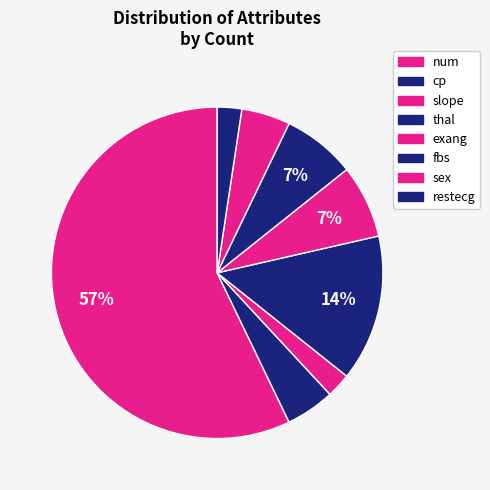

To the nearest percent, what is the difference between the largest and smallest slice percentages?

55%